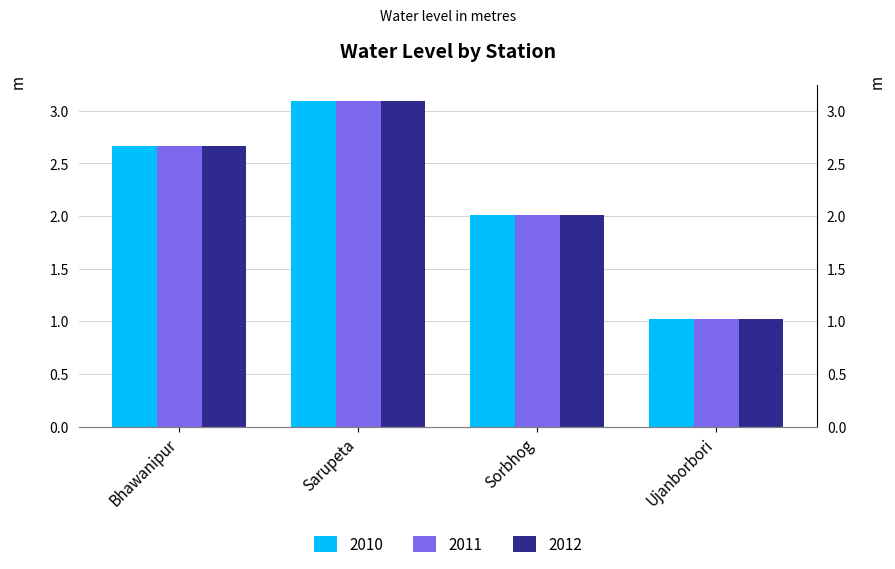

Reading left to right, what are all the values shown in this chart?

2010: Bhawanipur=2.7	Sarupeta=3.1	Sorbhog=2.0	Ujanborbori=1.0
2011: Bhawanipur=2.7	Sarupeta=3.1	Sorbhog=2.0	Ujanborbori=1.0
2012: Bhawanipur=2.7	Sarupeta=3.1	Sorbhog=2.0	Ujanborbori=1.0